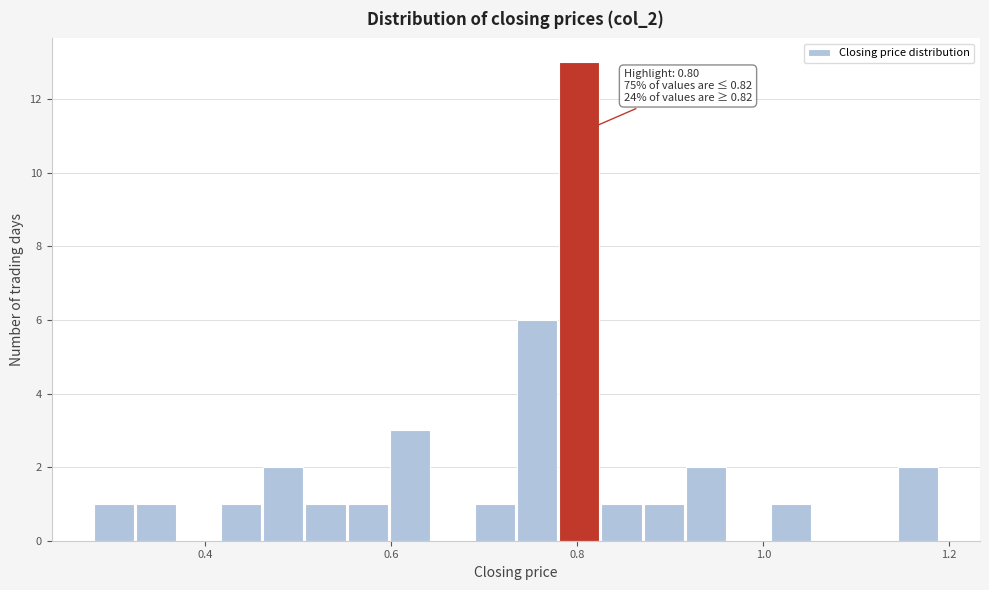

Read against the x-axis, roughly where is the centre of the tallest bar?

0.80